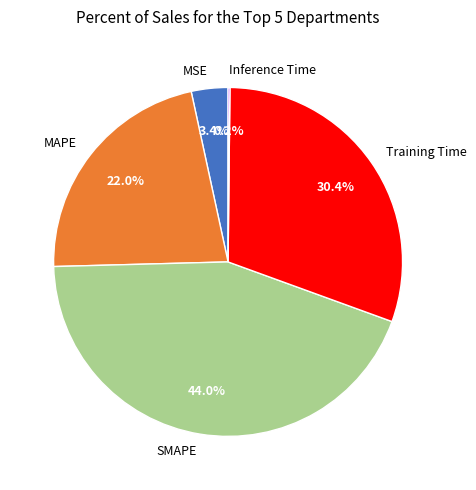

What is the largest slice in the pie chart?

SMAPE